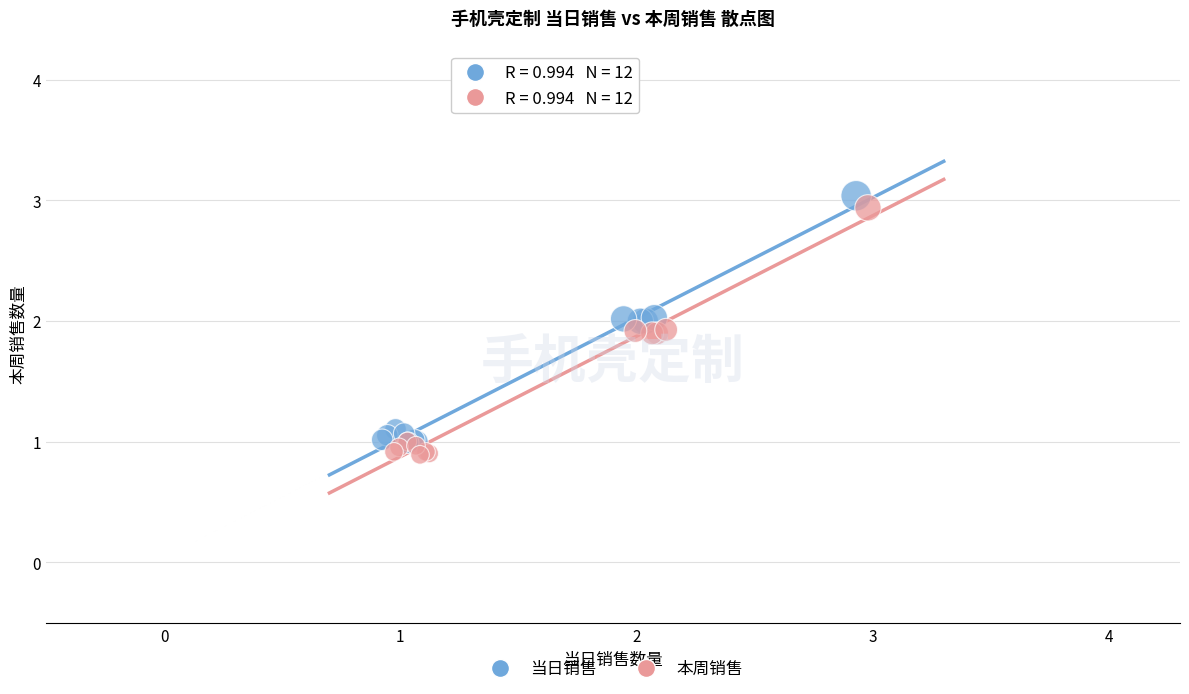

What are all the series names shown in the legend?

当日销售, 本周销售